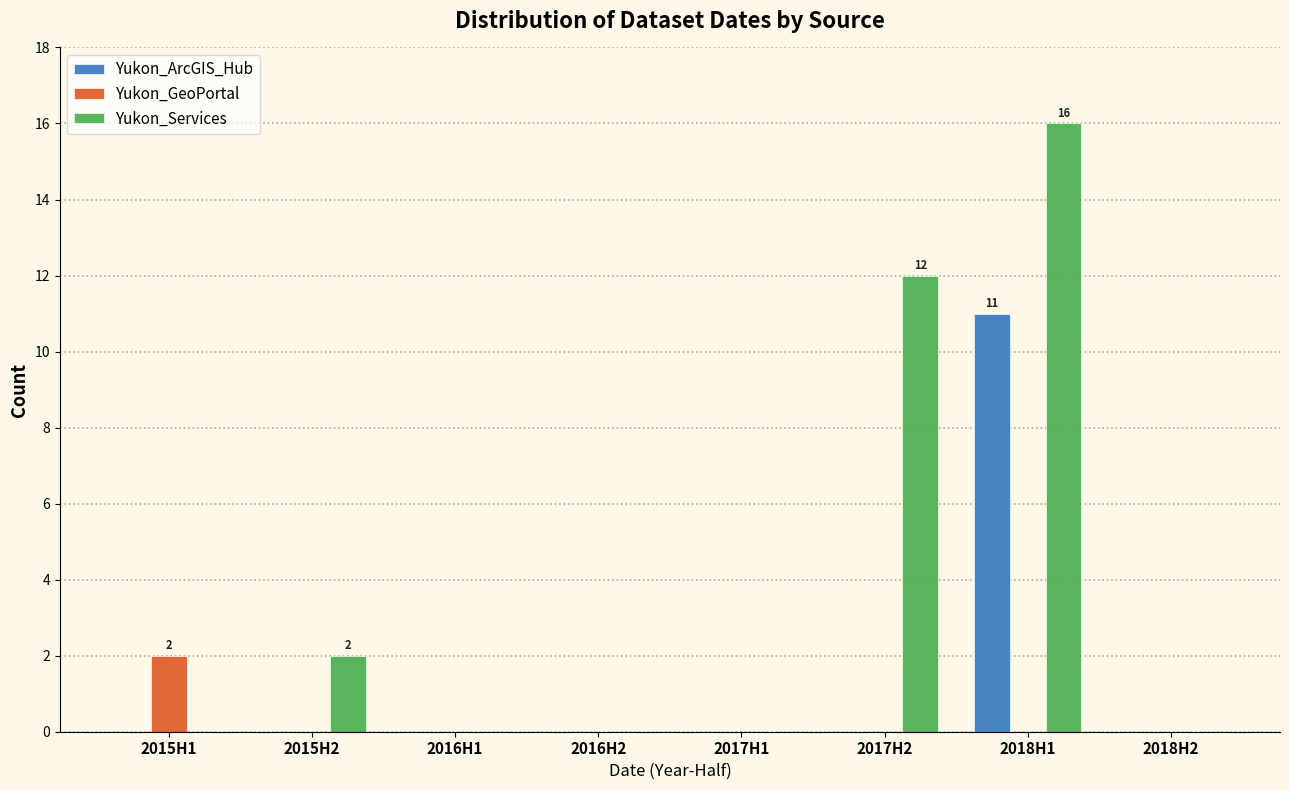

Reading left to right, extract all data points from this chart.

Yukon_ArcGIS_Hub: 2015H1=0	2015H2=0	2016H1=0	2016H2=0	2017H1=0	2017H2=0	2018H1=11	2018H2=0
Yukon_GeoPortal: 2015H1=2	2015H2=0	2016H1=0	2016H2=0	2017H1=0	2017H2=0	2018H1=0	2018H2=0
Yukon_Services: 2015H1=0	2015H2=2	2016H1=0	2016H2=0	2017H1=0	2017H2=12	2018H1=16	2018H2=0